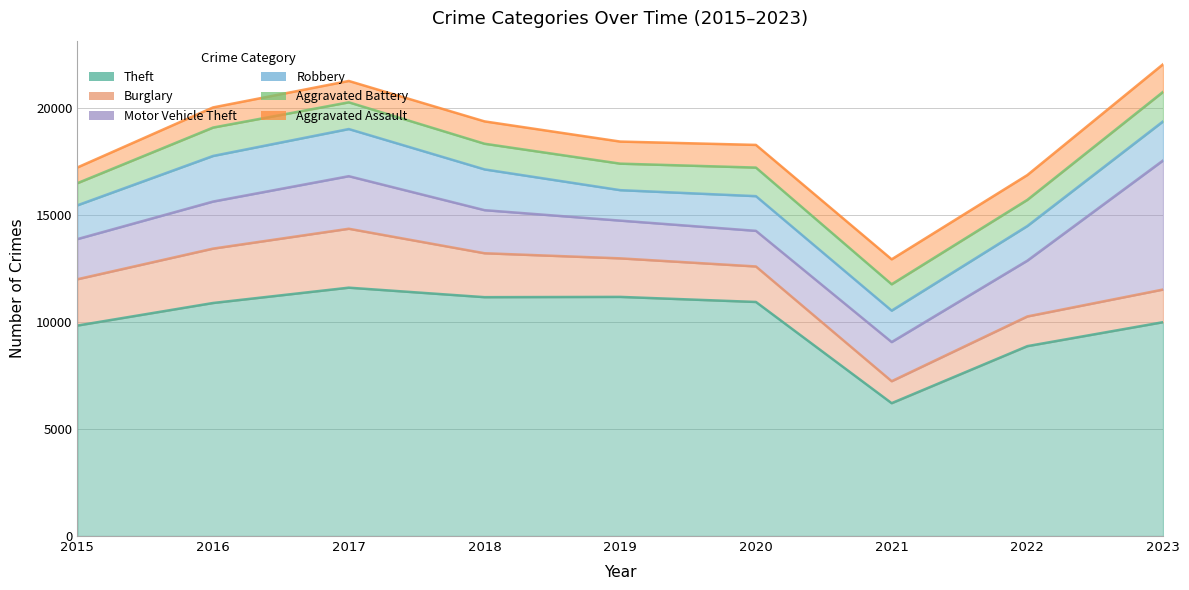

Where do Burglary and Robbery first cross each other?

2020 and 2021